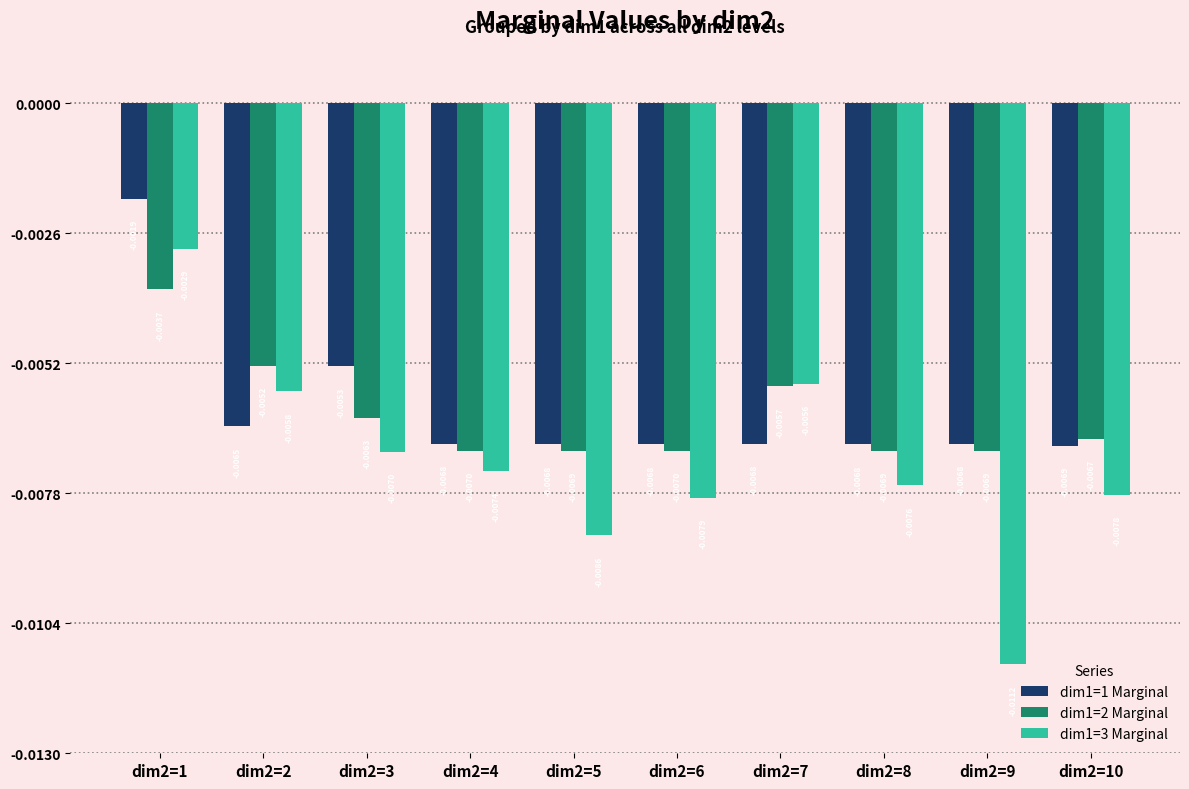

Which series has the largest range (max minus min)?

dim1=3 Marginal